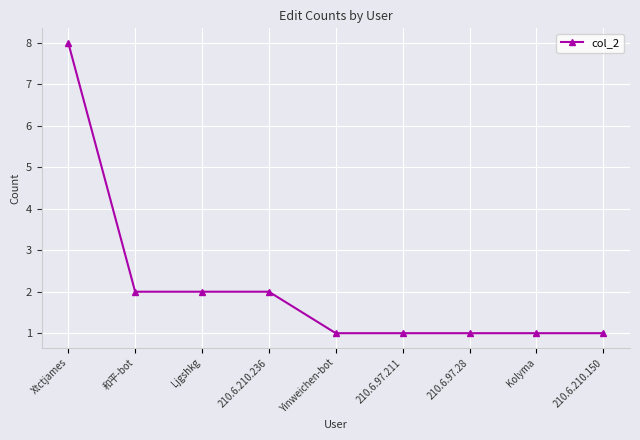

What value does the data have at Ljgshkg?

2